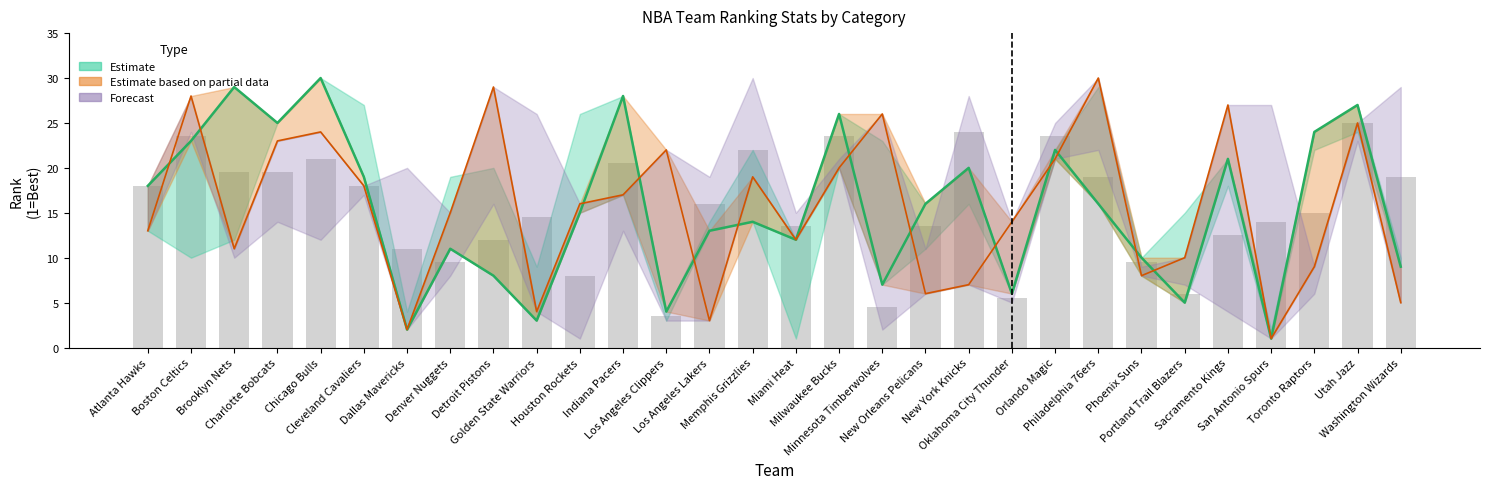

Does the chart contain stacked bars?

No